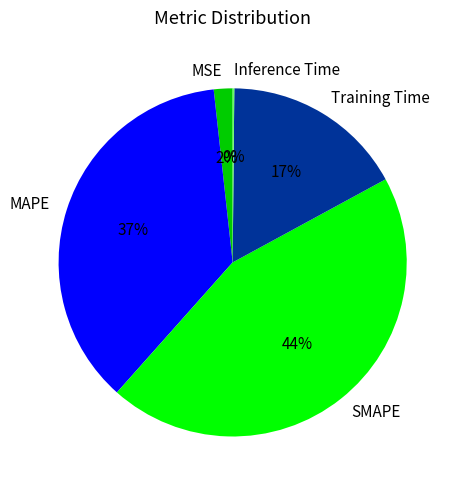

Is the sum of Training Time and MSE greater than half?

No